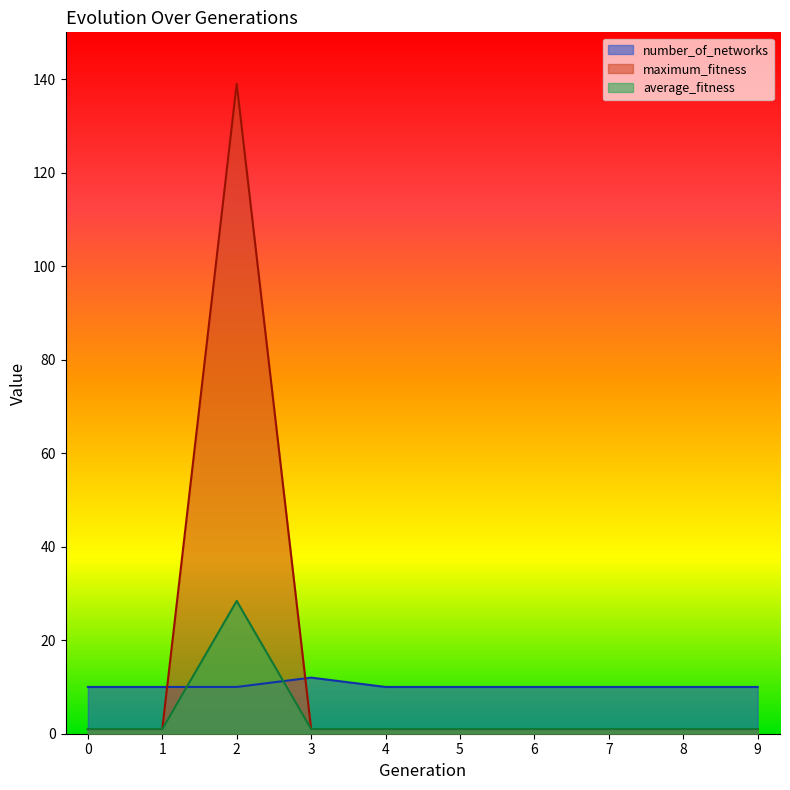

After their last crossing, which series has the higher values: average_fitness or number_of_networks?

number_of_networks